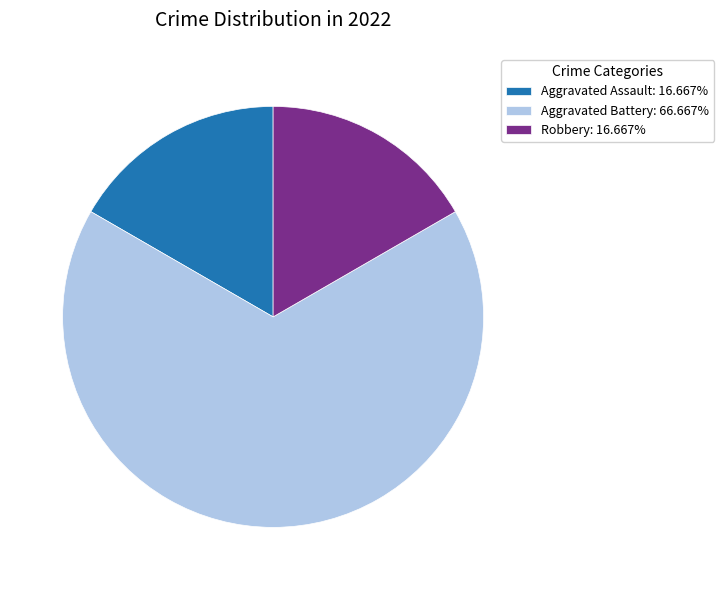

Does any single category account for the majority?

Yes